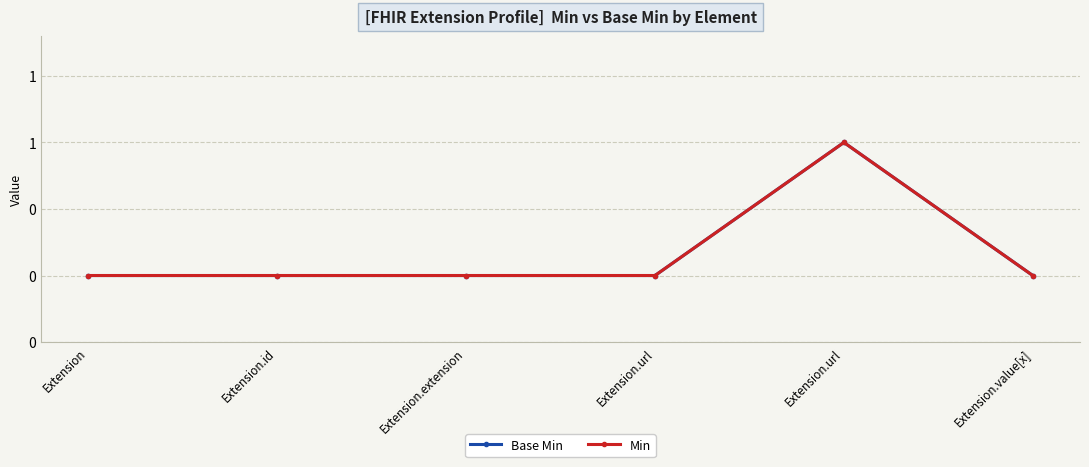

How many interior local peaks does the Base Min series have?

1